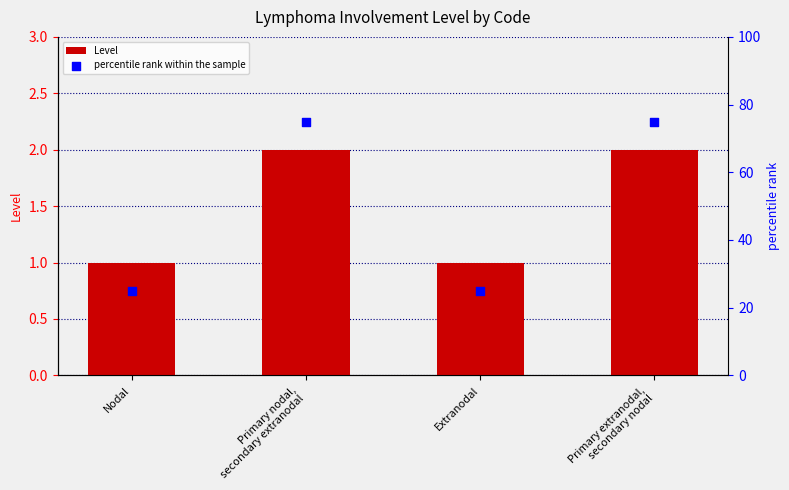

What is the total value across all series at Primary extranodal,
secondary nodal?

77